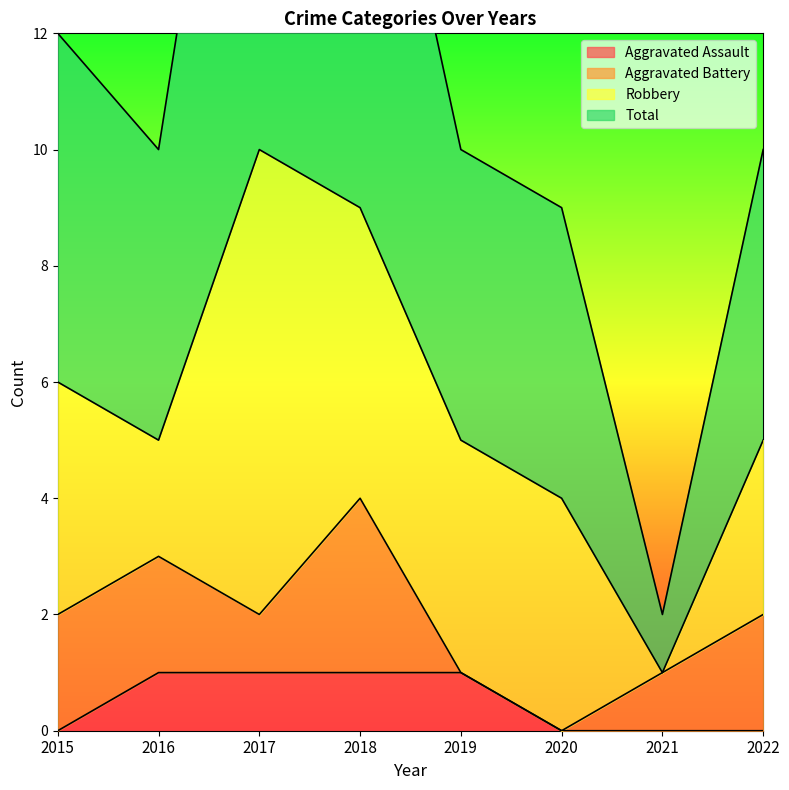

The value of Aggravated Assault at 2021 is 0. True or false?

True